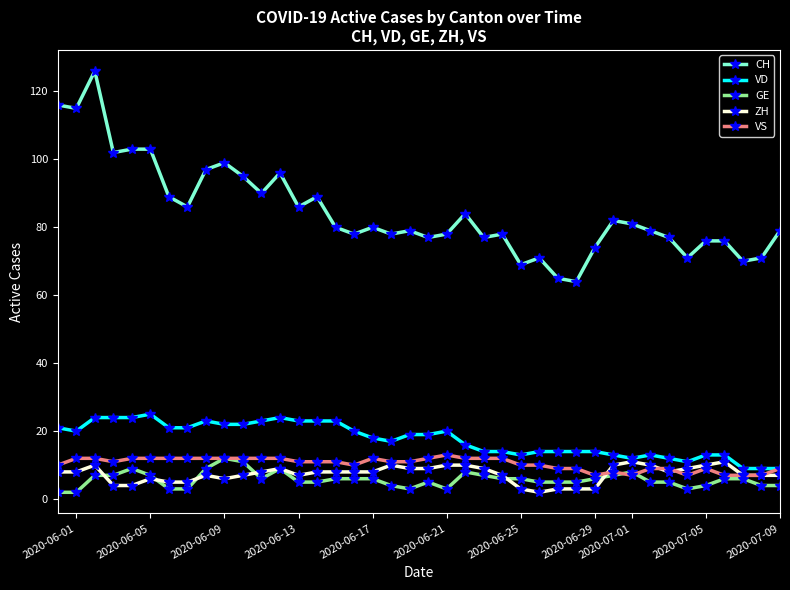

What is the highest value of the VD series?

25